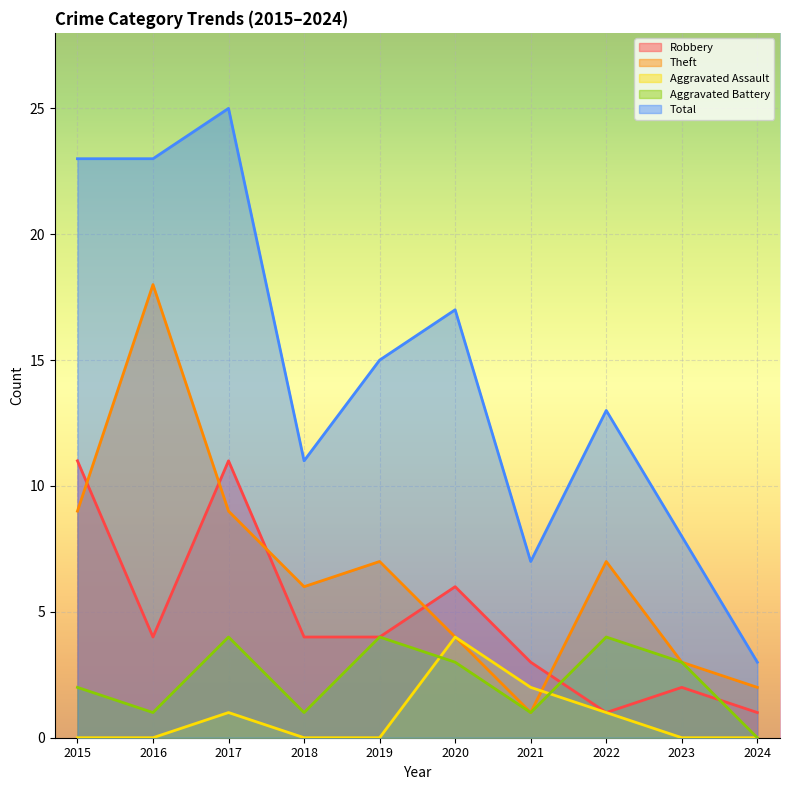

Reading left to right, transcribe all the data shown in this chart.

Robbery: 11	4	11	4	4	6	3	1	2	1
Theft: 9	18	9	6	7	4	1	7	3	2
Aggravated Assault: 0	0	1	0	0	4	2	1	0	0
Aggravated Battery: 2	1	4	1	4	3	1	4	3	0
Total: 23	23	25	11	15	17	7	13	8	3